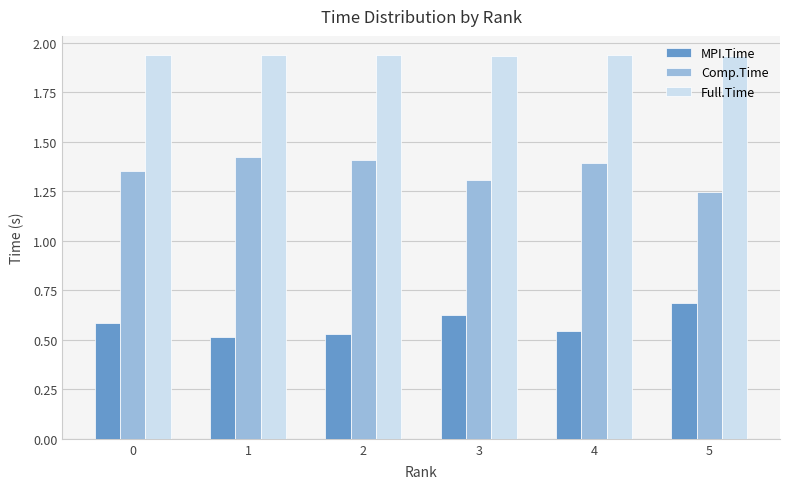

What is the total value across all series at 0?

3.9